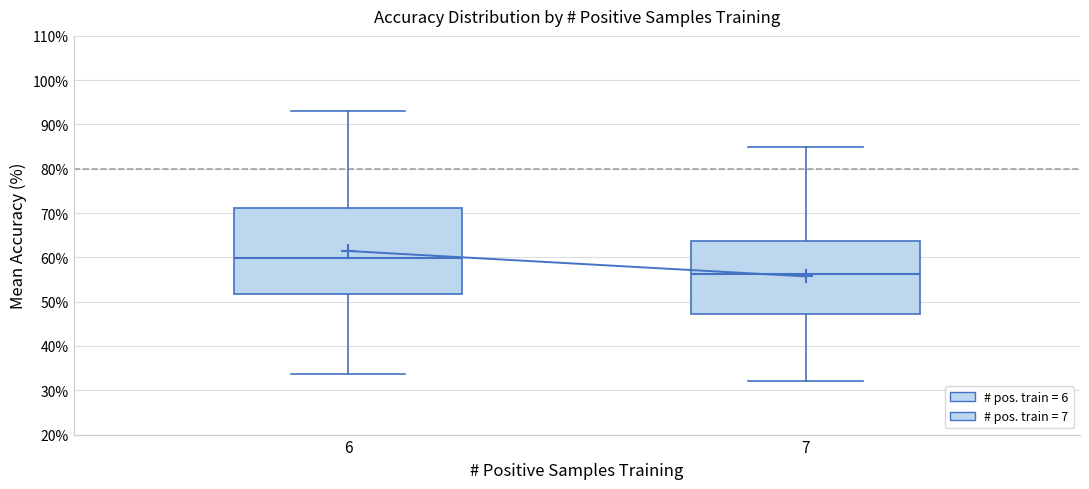

Reading left to right, transcribe this box plot: for each box, give where its median line is, the range the box spans, and where its two whiskers end, as read against the y-axis. The values are not printed on the chart, so give them approximately, as read against the axis.

6: median 60, box 52 to 71, whiskers 34 to 93
7: median 56, box 47 to 64, whiskers 32 to 85